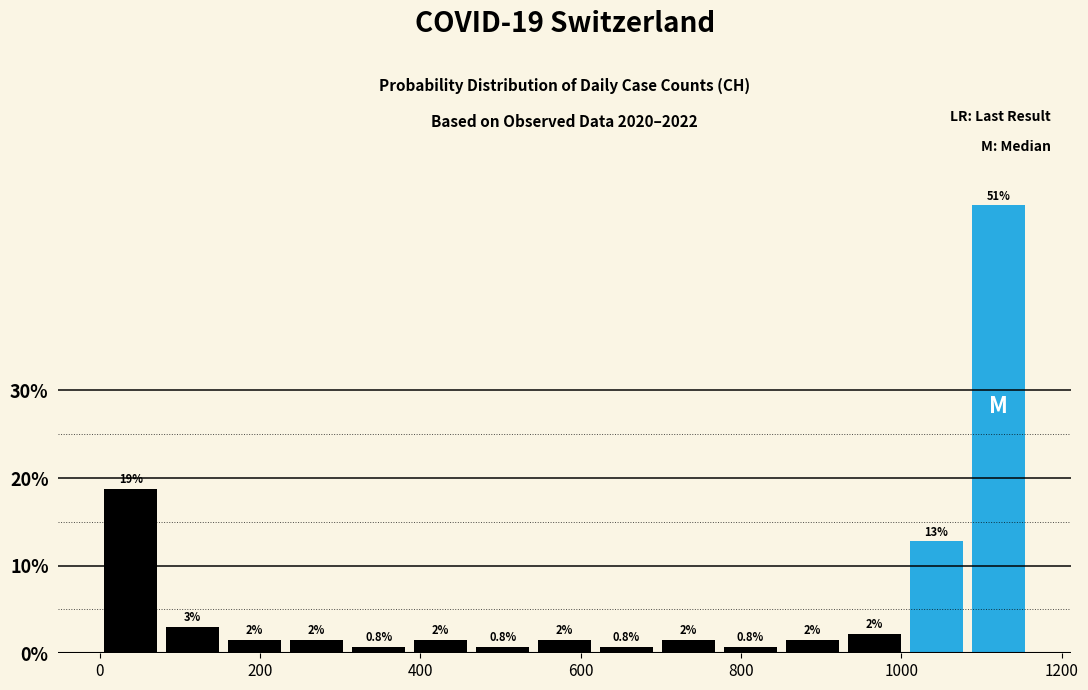

Around what value on the x-axis is the tallest bar? Give the approximate position of its centre, as read against the axis.

1120